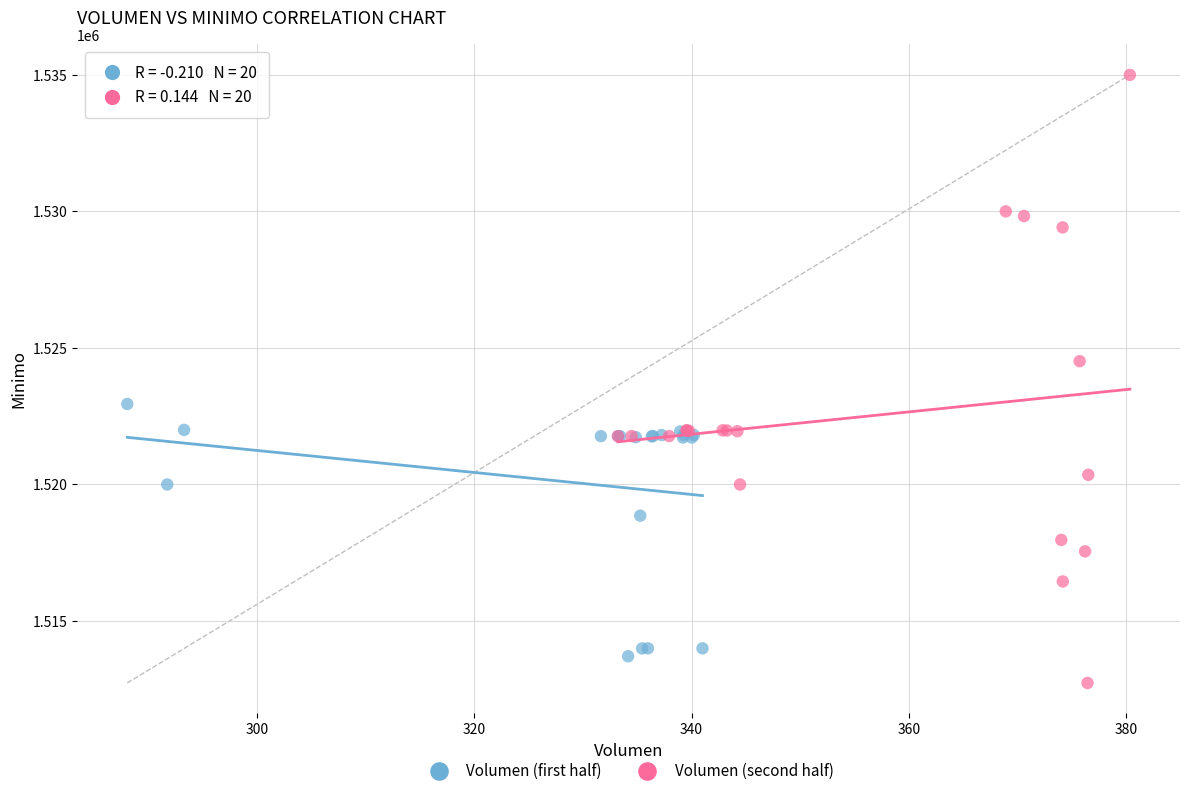

Which series has the largest Y range (max minus min)?

Volumen (second half)